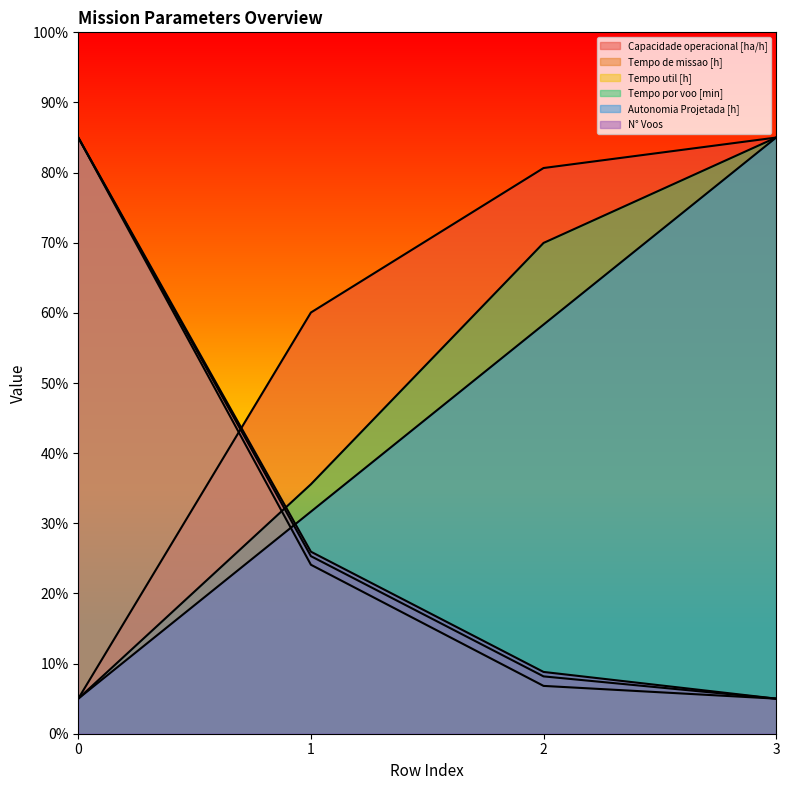

Reading left to right, what are all the values shown in this chart?

Capacidade operacional [ha/h]: 0=5.0	1=60.1	2=80.7	3=85.0
Tempo de missao [h]: 0=85.0	1=25.3	2=8.2	3=5.0
Tempo util [h]: 0=85.0	1=24.1	2=6.8	3=5.0
Tempo por voo [min]: 0=5.0	1=35.6	2=70.0	3=85.0
Autonomia Projetada [h]: 0=5.0	1=31.7	2=58.3	3=85.0
N° Voos: 0=85.0	1=26.0	2=8.8	3=5.0